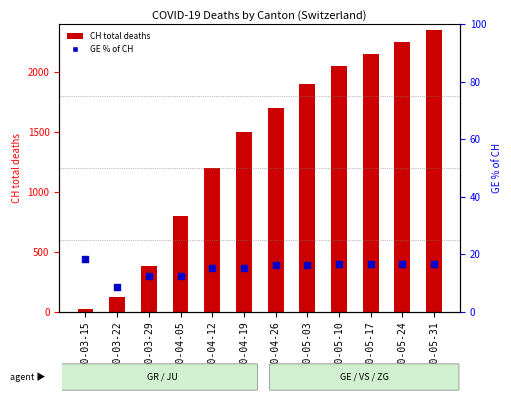

What are all the series names shown in the legend?

CH (total deaths), GE % of CH